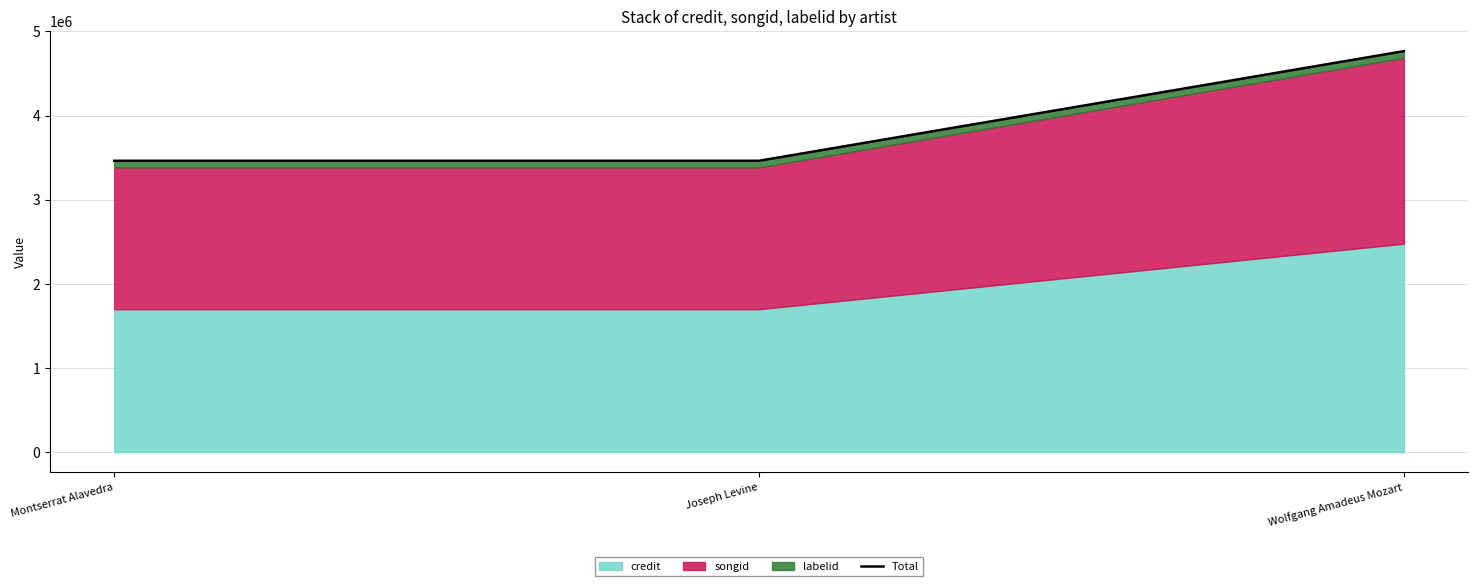

The chart shows a value of 1040750 at Wolfgang Amadeus Mozart. True or false?

False